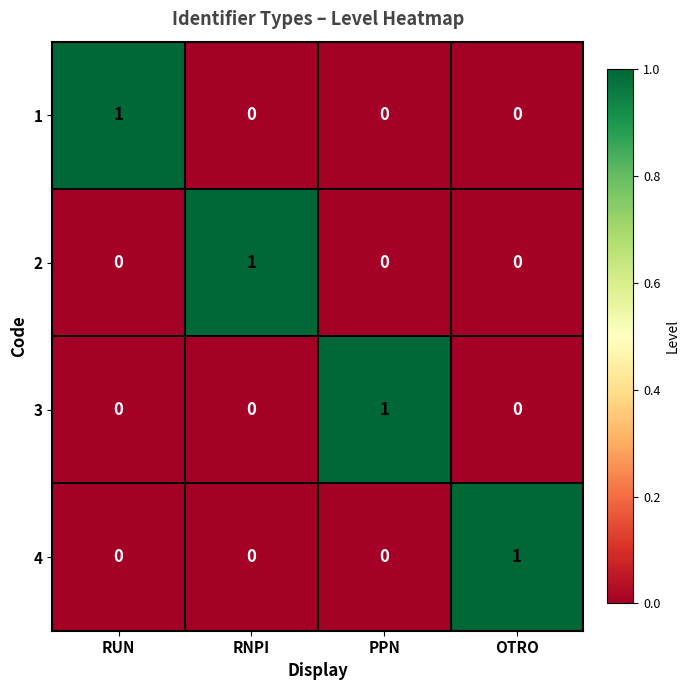

Reading left to right, transcribe all the data shown in this chart.

1: 1	0	0	0
2: 0	1	0	0
3: 0	0	1	0
4: 0	0	0	1